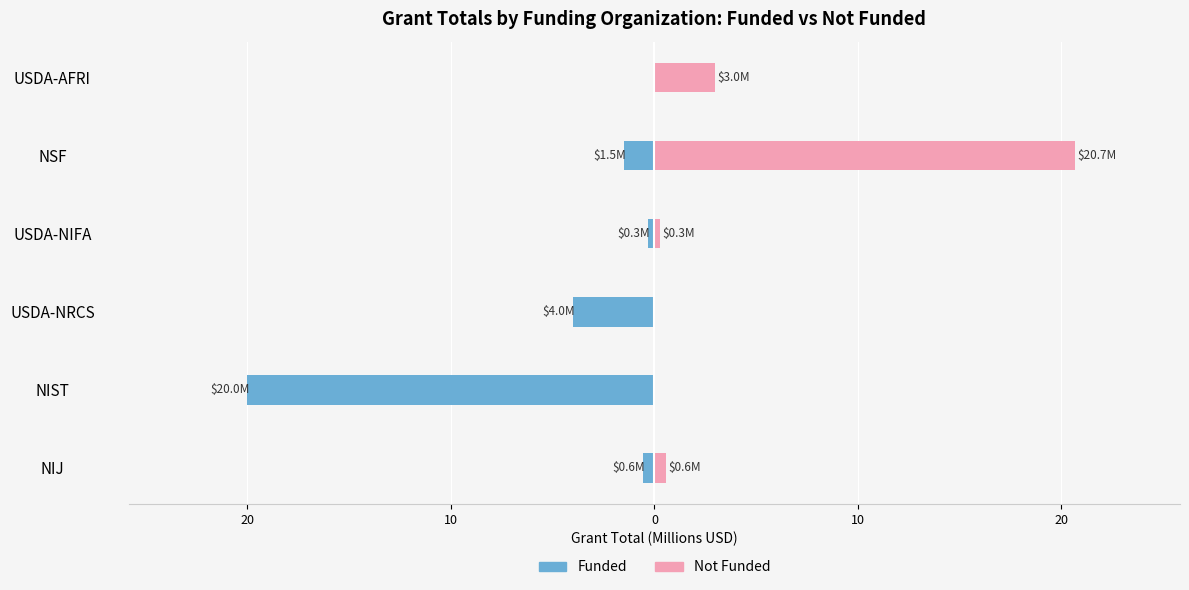

Reading left to right, list all the values displayed in this chart.

Funded: -0.6	-20.0	-4.0	-0.3	-1.5	0.0
Not Funded: 0.6	0.0	0.0	0.3	20.7	3.0